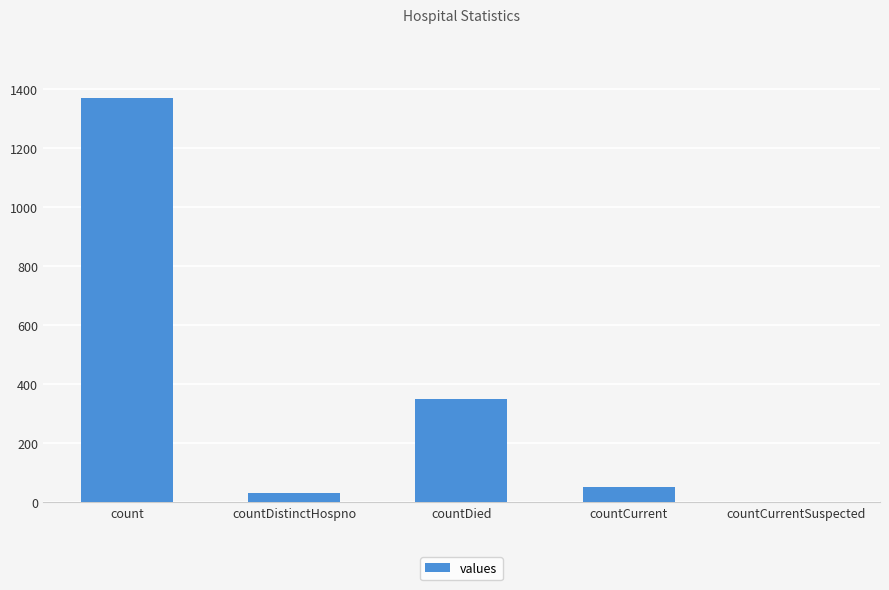

What is the sum of all values?

1805